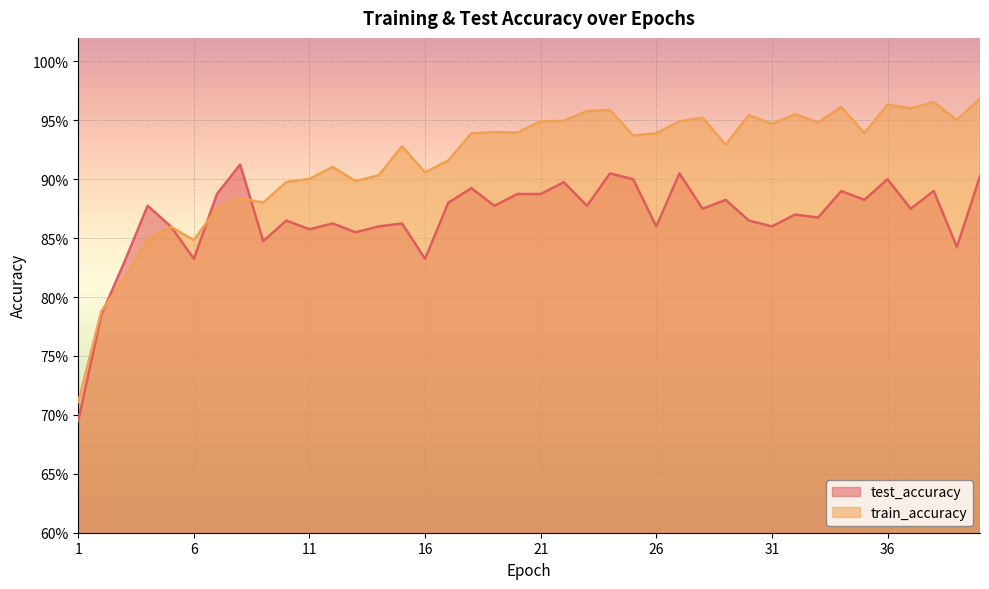

Reading left to right, what are all the values shown in this chart?

test_accuracy: 1=0.7	2=0.8	3=0.8	4=0.9	5=0.9	6=0.8	7=0.9	8=0.9	9=0.8	10=0.9	11=0.9	12=0.9	13=0.9	14=0.9	15=0.9	16=0.8	17=0.9	18=0.9	19=0.9	20=0.9	21=0.9	22=0.9	23=0.9	24=0.9	25=0.9	26=0.9	27=0.9	28=0.9	29=0.9	30=0.9	31=0.9	32=0.9	33=0.9	34=0.9	35=0.9	36=0.9	37=0.9	38=0.9	39=0.8	40=0.9
train_accuracy: 1=0.7	2=0.8	3=0.8	4=0.8	5=0.9	6=0.8	7=0.9	8=0.9	9=0.9	10=0.9	11=0.9	12=0.9	13=0.9	14=0.9	15=0.9	16=0.9	17=0.9	18=0.9	19=0.9	20=0.9	21=0.9	22=0.9	23=1.0	24=1.0	25=0.9	26=0.9	27=0.9	28=1.0	29=0.9	30=1.0	31=0.9	32=1.0	33=0.9	34=1.0	35=0.9	36=1.0	37=1.0	38=1.0	39=1.0	40=1.0